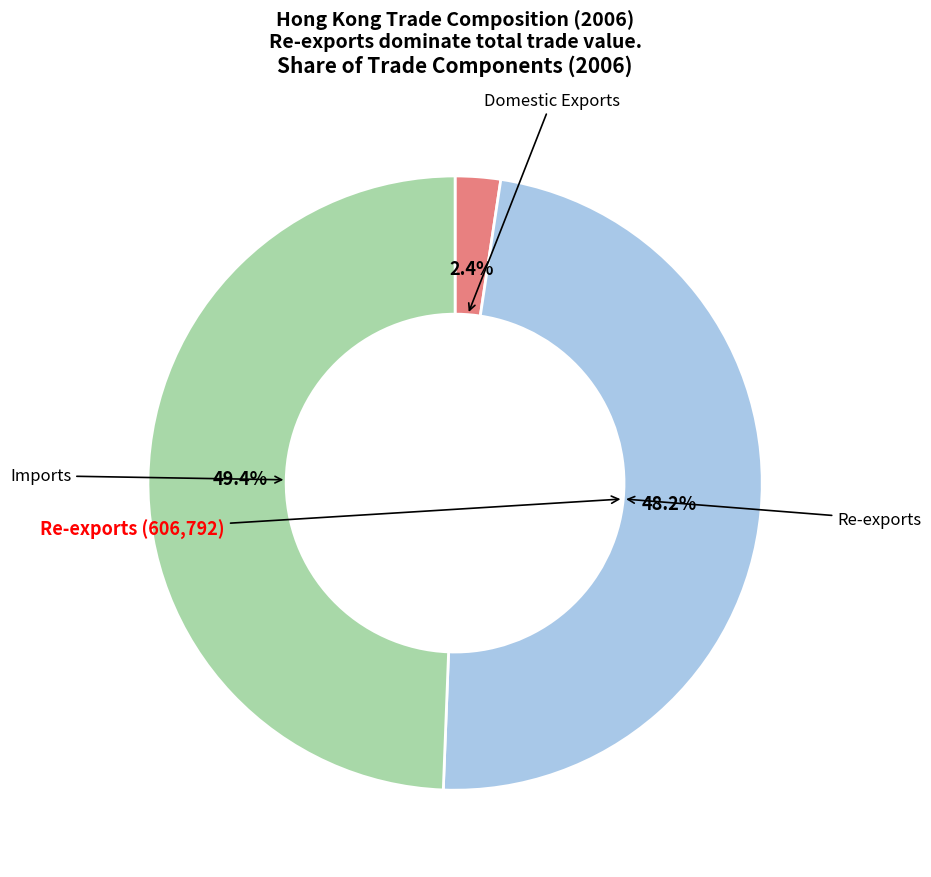

Does any single category account for the majority?

No